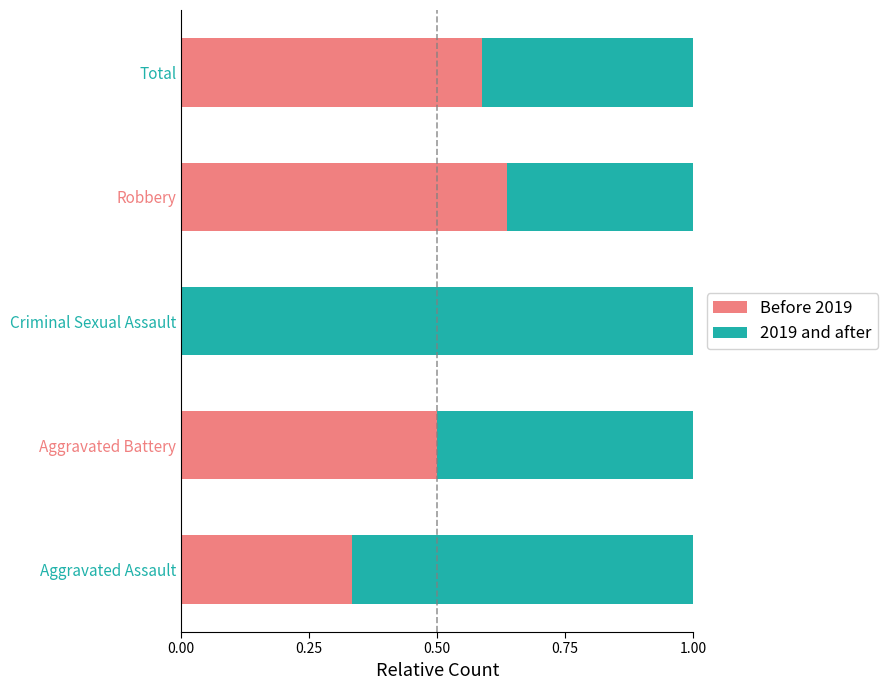

Count the Before 2019 values in the range 0 to 1.

5